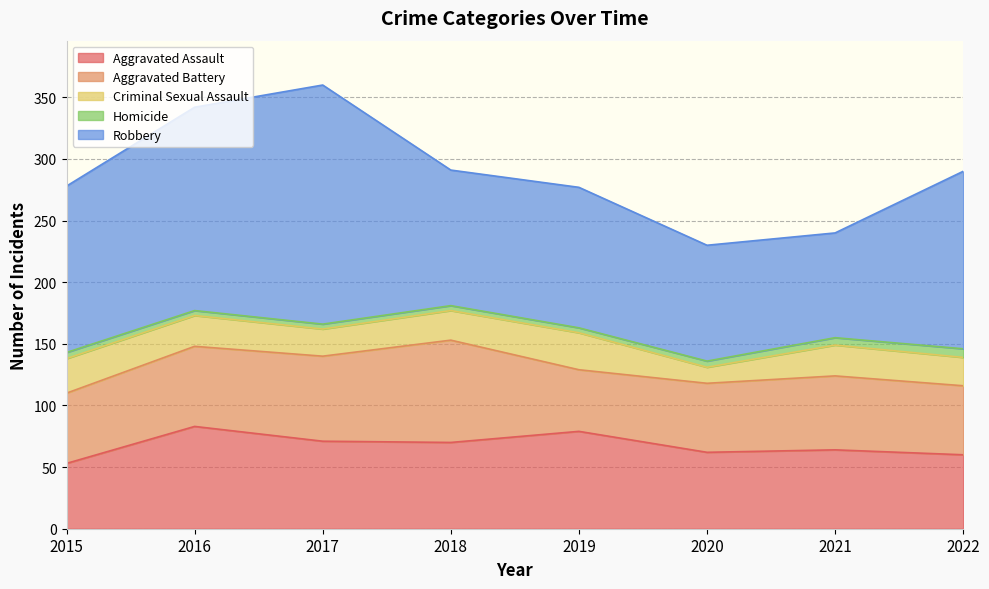

Between 2017 and 2021, which is larger?

2017